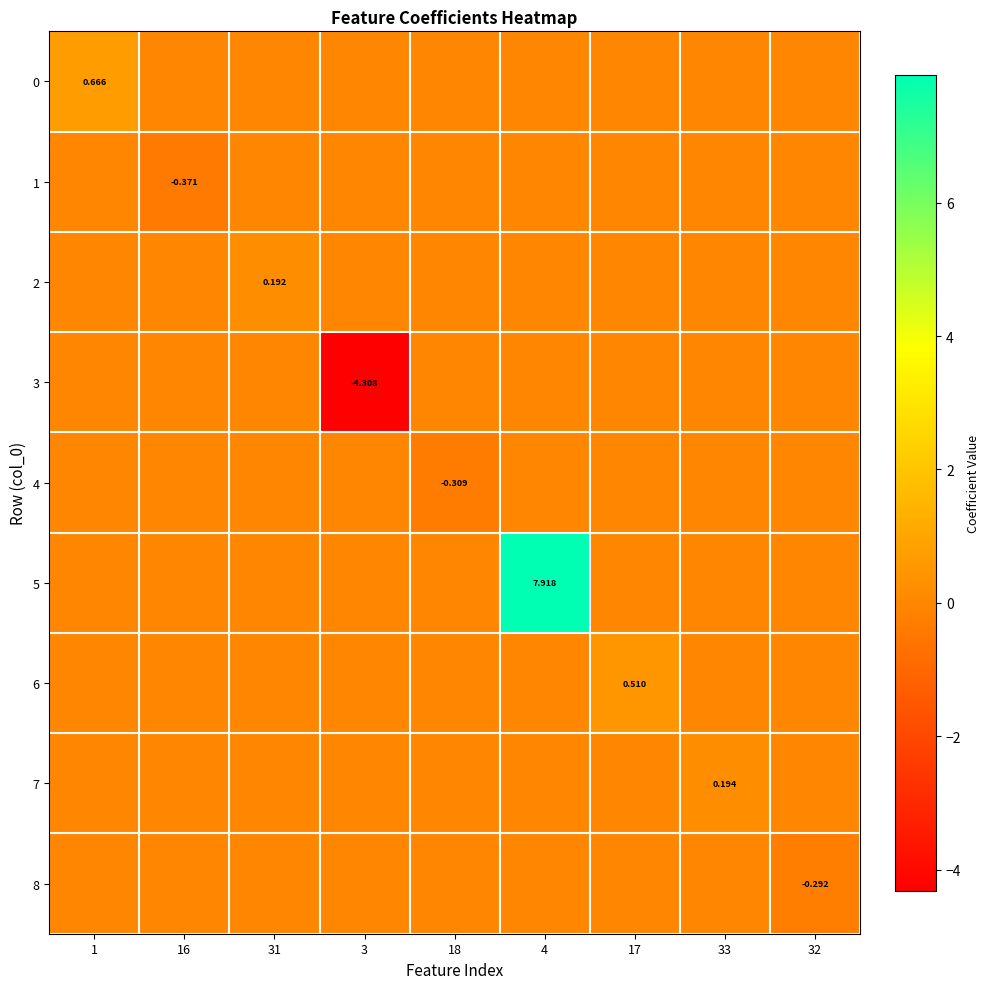

Which series has the largest range (max minus min)?

5